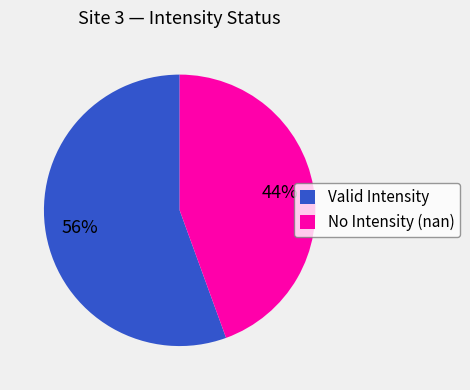

How many slices are in this pie chart?

2